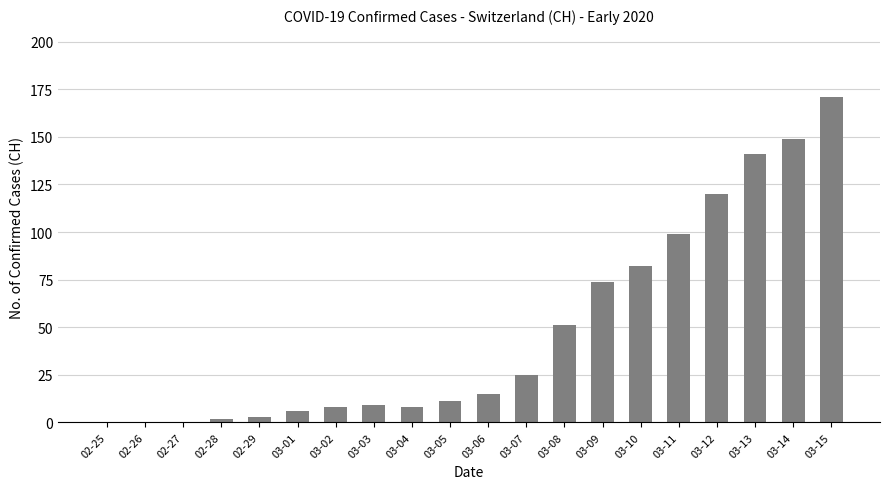

Between 03-09 and 03-12, which is larger?

03-12